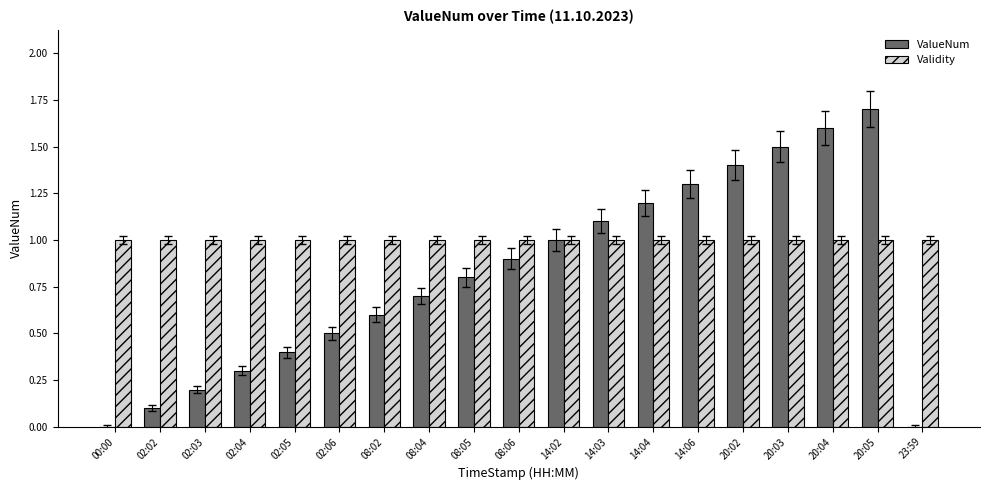

What is the sum of the ValueNum values at 02:04 and 23:59?

0.3